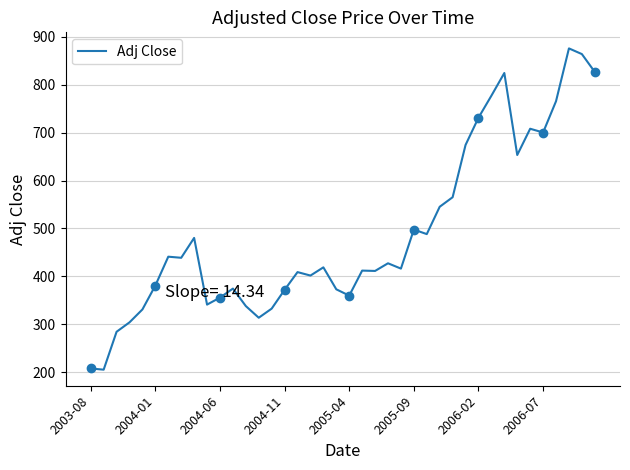

Reading right to left, what are all the values shown in this chart?

826.7	864.0	875.9	765.6	700.3	708.2	653.3	824.5	777.1	731.2	674.2	565.1	545.2	488.2	497.6	416.1	427.2	411.2	412.0	359.7	372.9	418.7	401.6	408.8	371.8	332.6	313.5	337.9	374.4	355.6	340.9	480.2	438.7	441.0	380.8	330.9	303.9	284.2	205.1	207.6